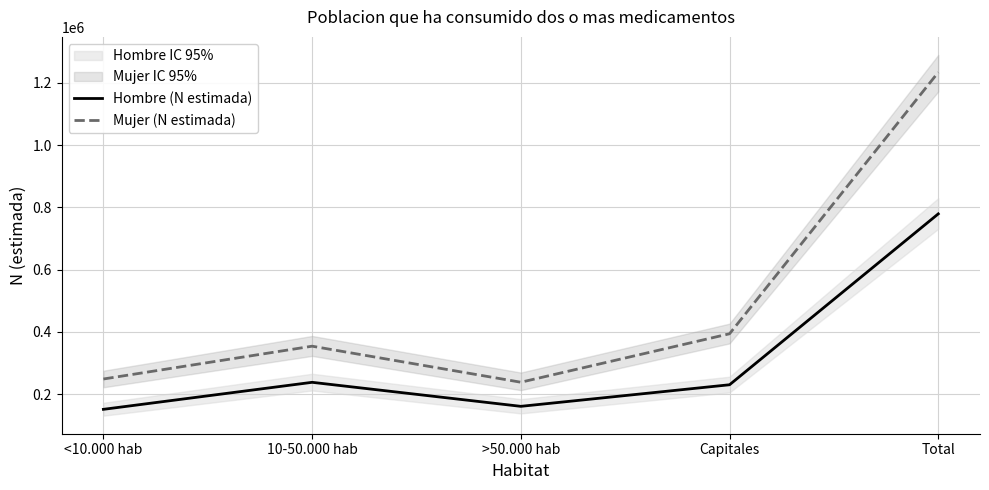

Which series has the widest spread of values?

Mujer (N estimada)